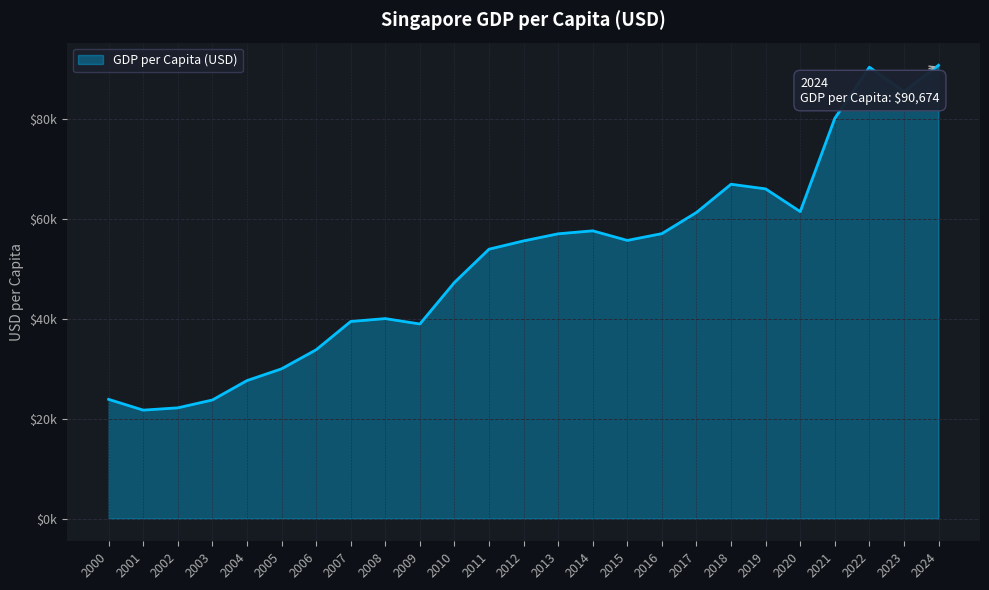

Does the chart have visible grid lines?

Yes